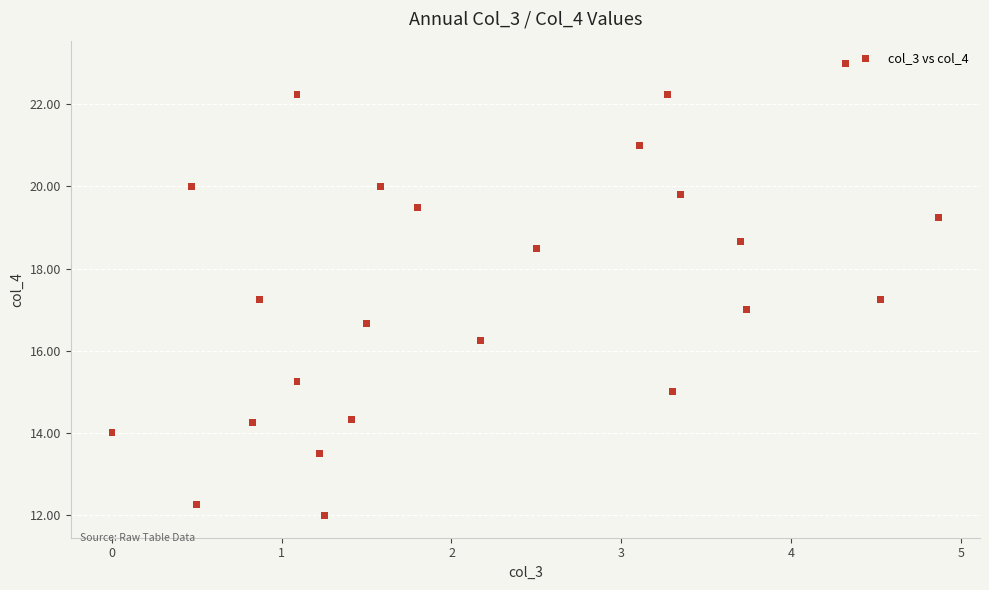

What is the range of Y values (max minus min)?

11.0